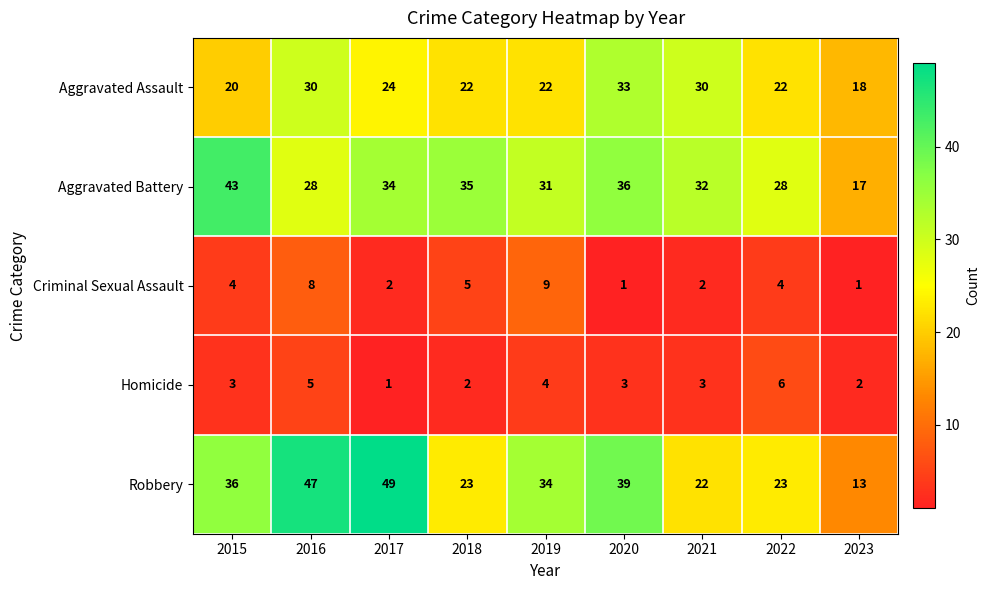

At 2015, list the series in order from smallest to largest.

Homicide, Criminal Sexual Assault, Aggravated Assault, Robbery, Aggravated Battery